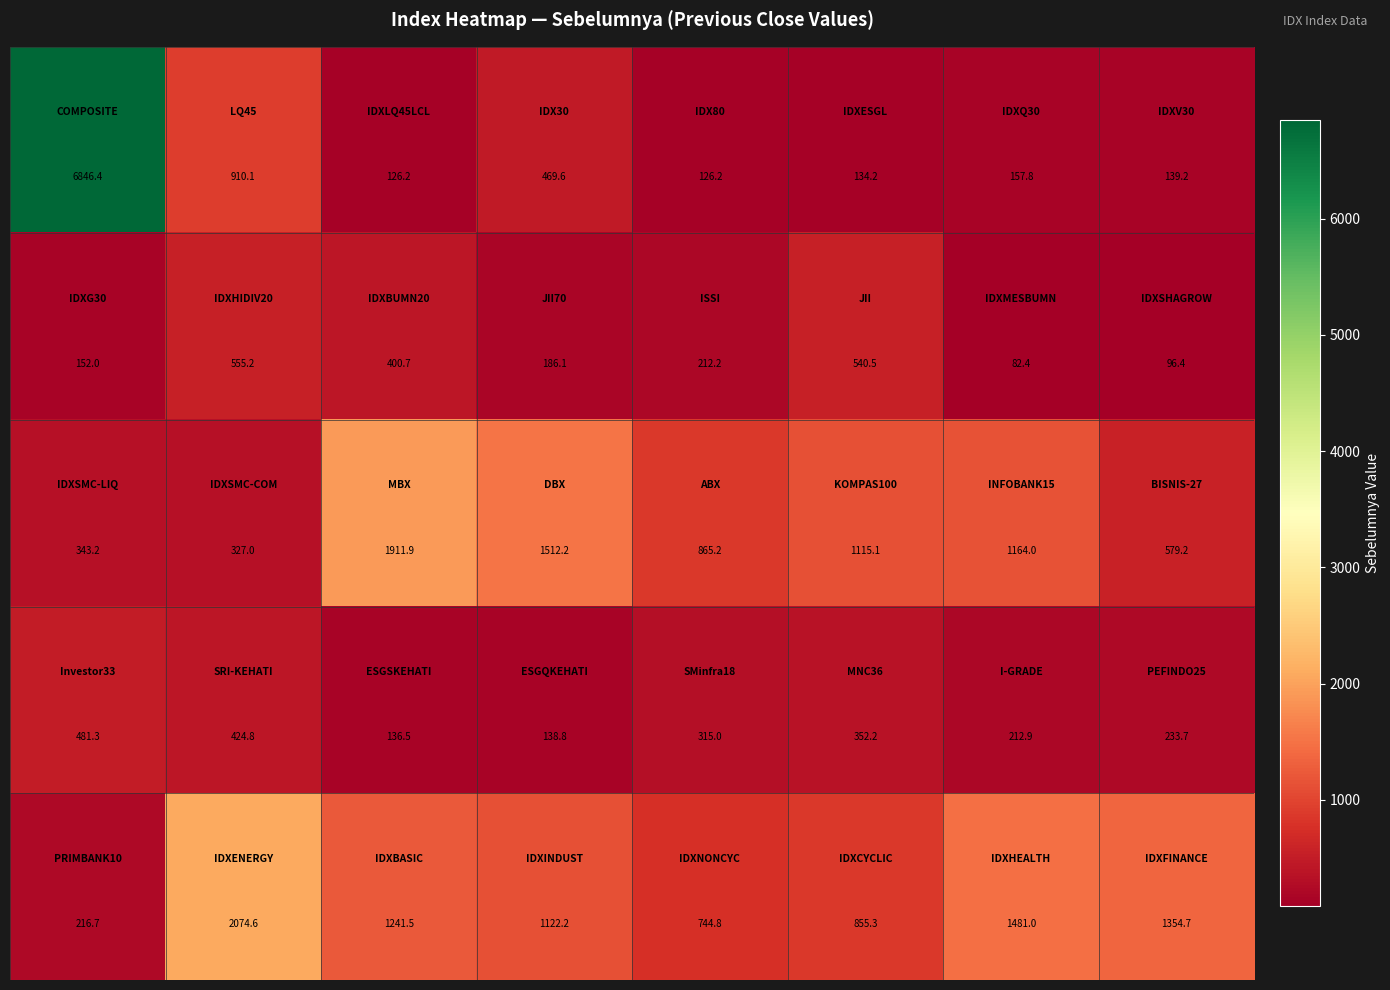

What is the smallest value displayed?

82.4